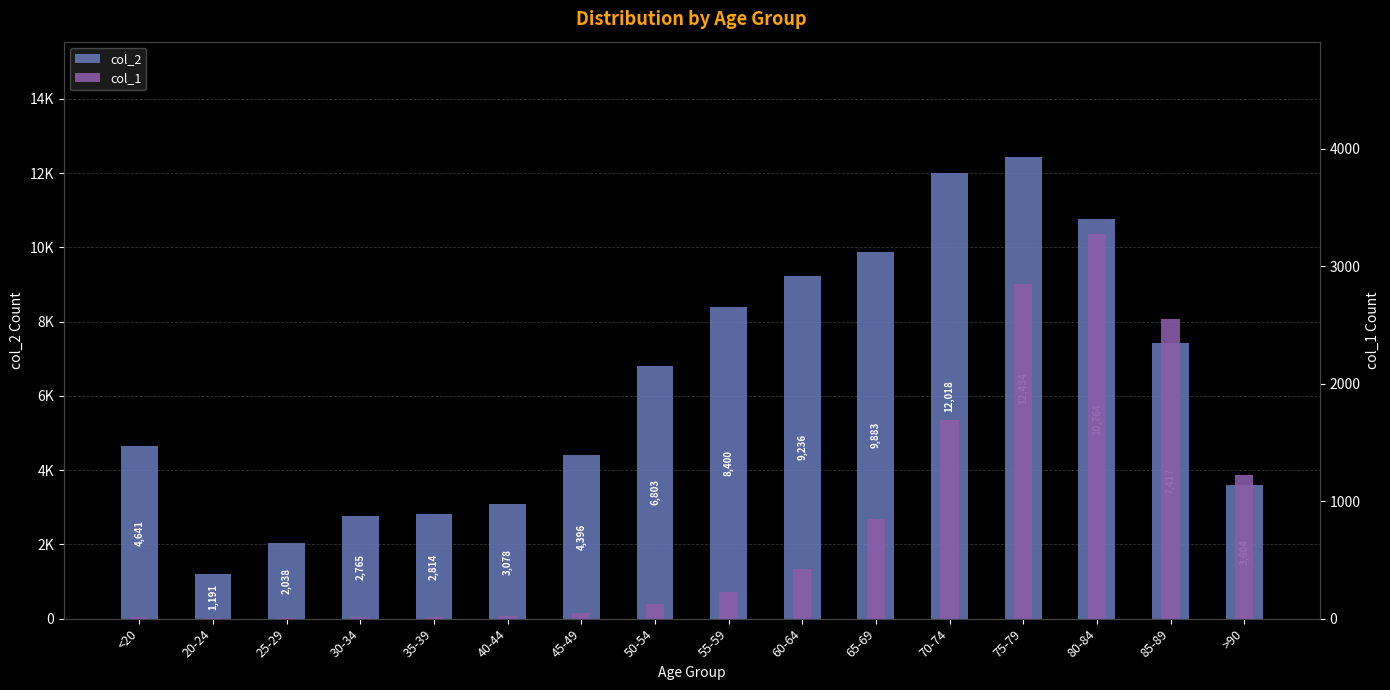

Reading left to right, extract all data points from this chart.

col_2: <20=4641	20-24=1191	25-29=2038	30-34=2765	35-39=2814	40-44=3078	45-49=4396	50-54=6803	55-59=8400	60-64=9236	65-69=9883	70-74=12018	75-79=12434	80-84=10764	85-89=7417	>90=3604
col_1: <20=18	20-24=4	25-29=3	30-34=17	35-39=18	40-44=24	45-49=47	50-54=126	55-59=227	60-64=426	65-69=850	70-74=1690	75-79=2848	80-84=3273	85-89=2548	>90=1224